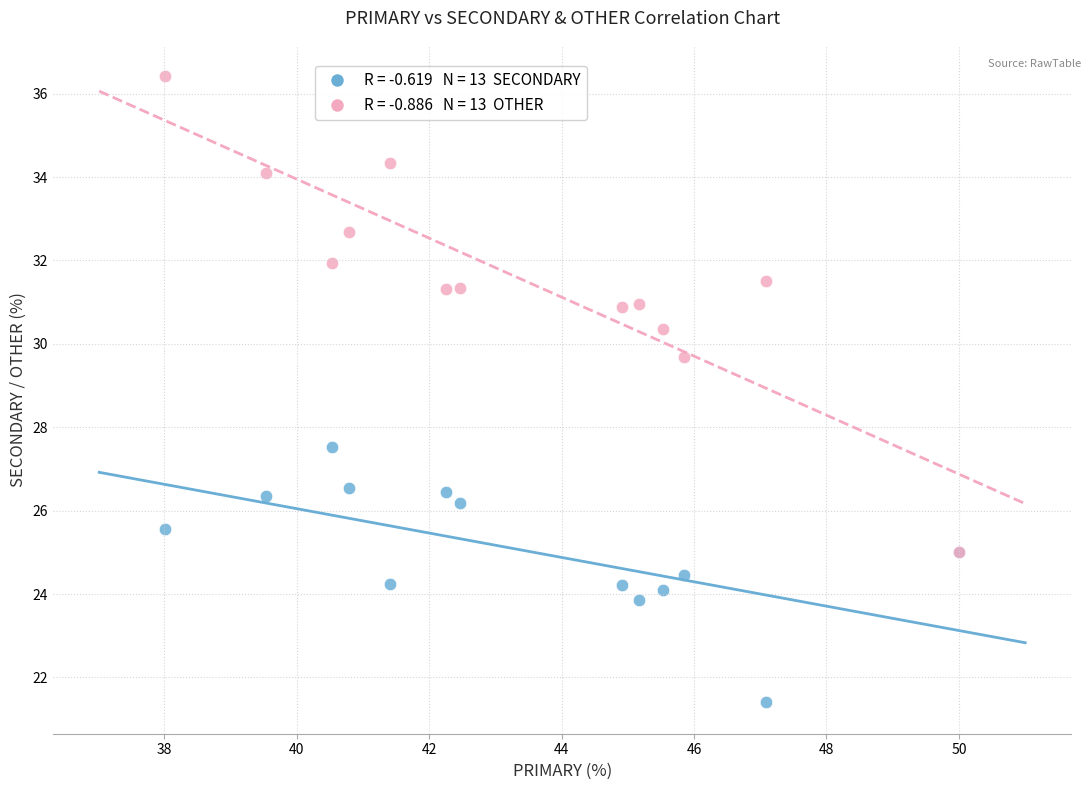

Across all series, what Y value is closest to 28?

27.5